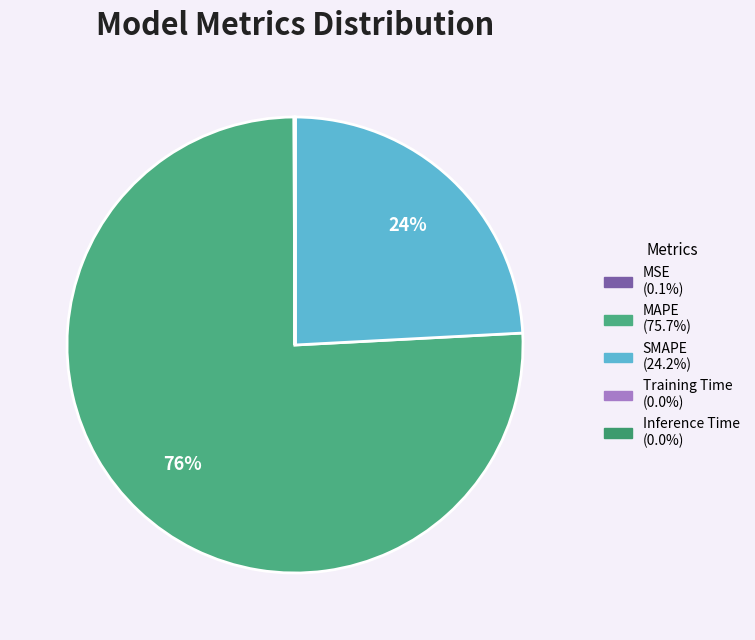

Rank the categories by value from highest to lowest.

MAPE, SMAPE, MSE, Training Time, Inference Time